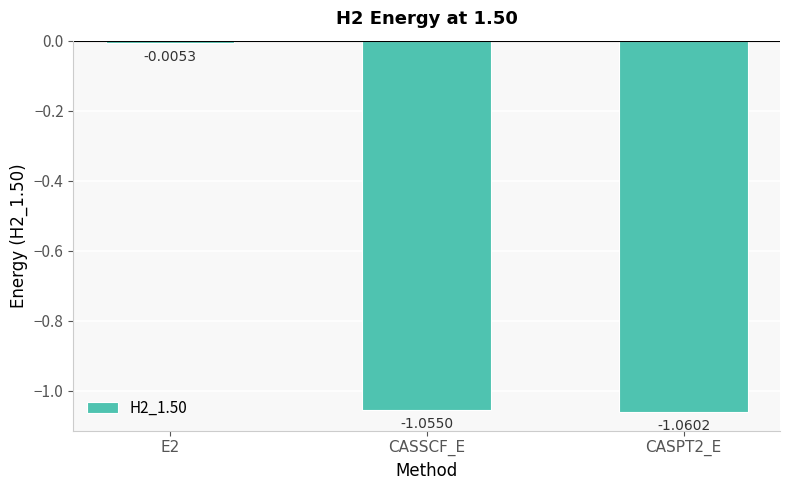

Where does the data first go above -1?

E2